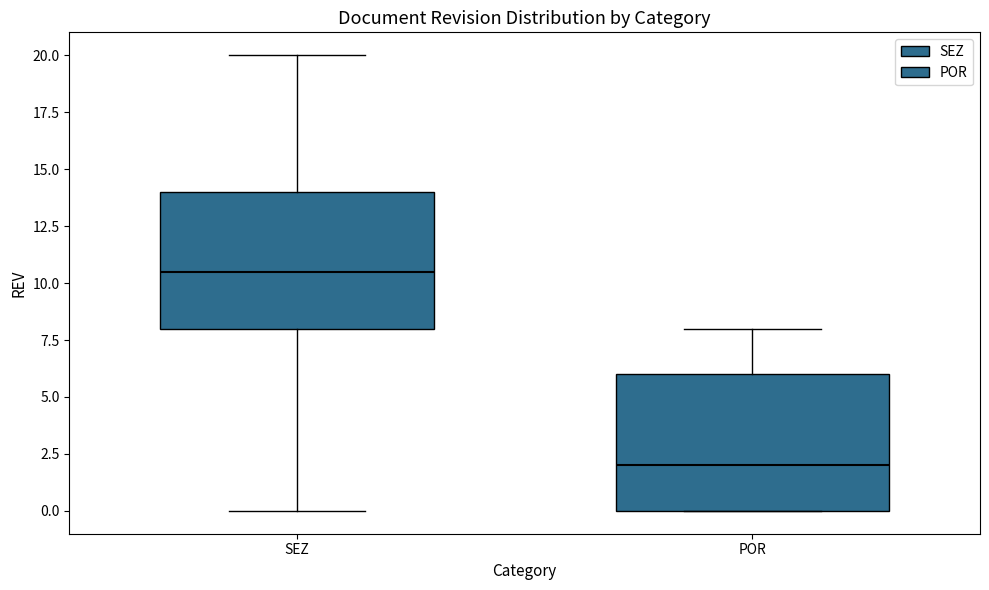

Where is the upper edge of the box for POR on the y-axis? The values are not printed on the chart, so give them approximately, as read against the axis.

6.0